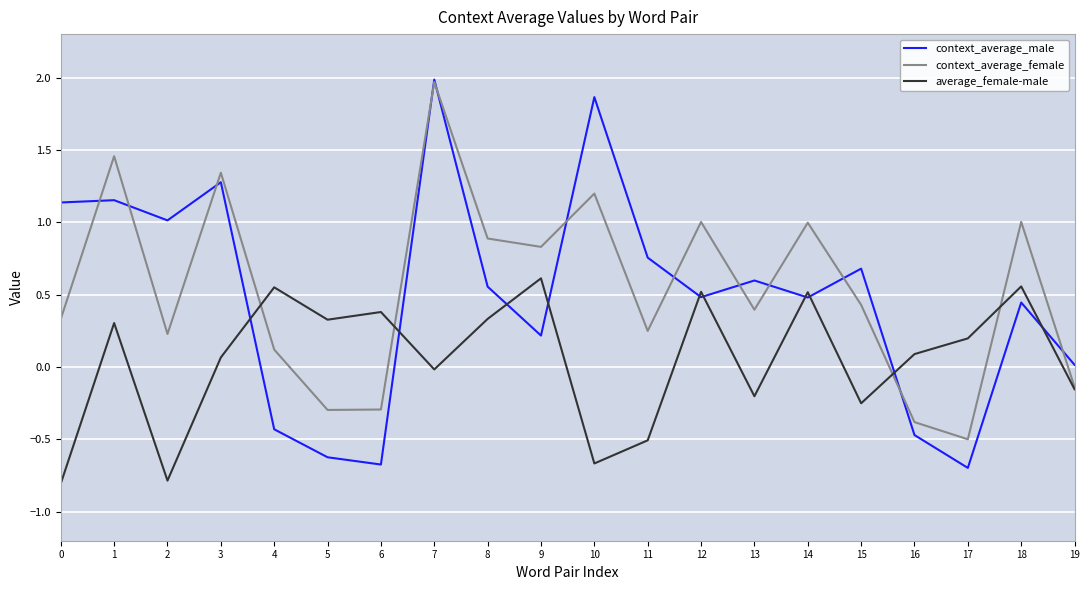

What is the highest value of the context_average_female series?

2.0